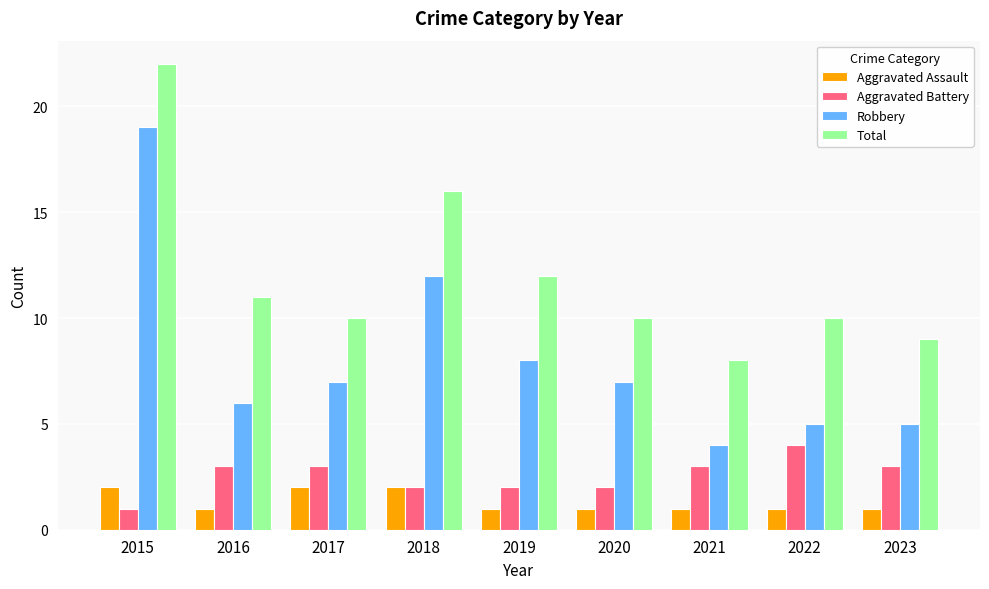

Which series changed the most between 2015 and 2021?

Robbery